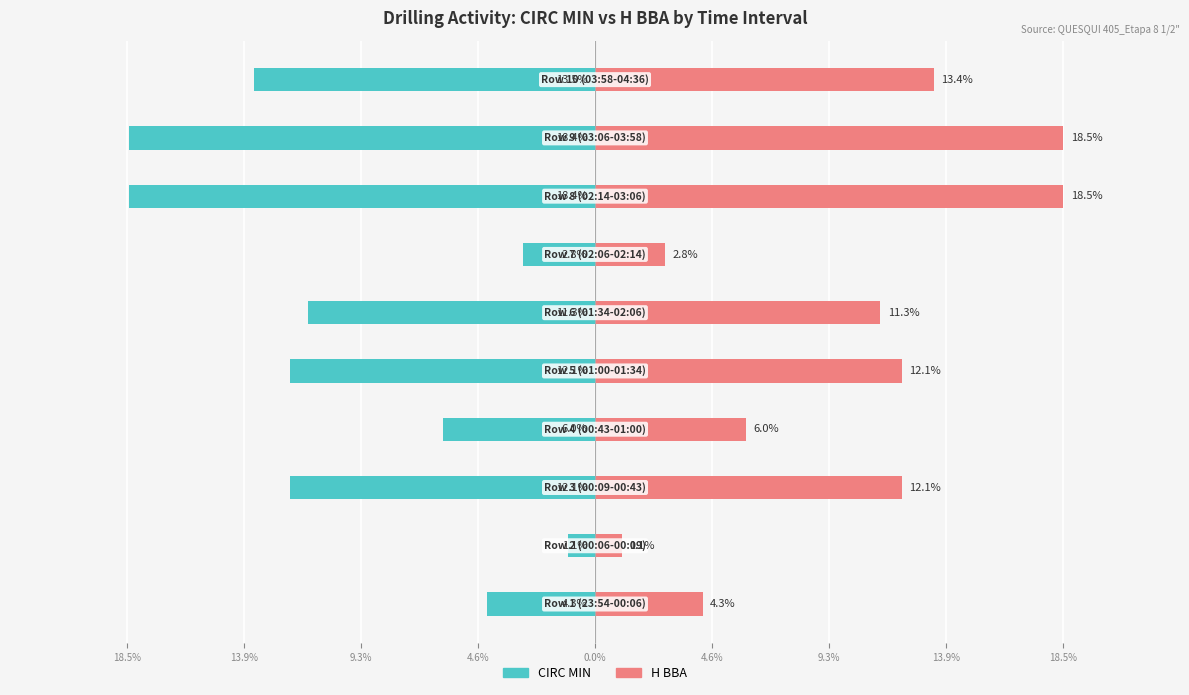

What is the minimum value shown in the chart?

-18.4